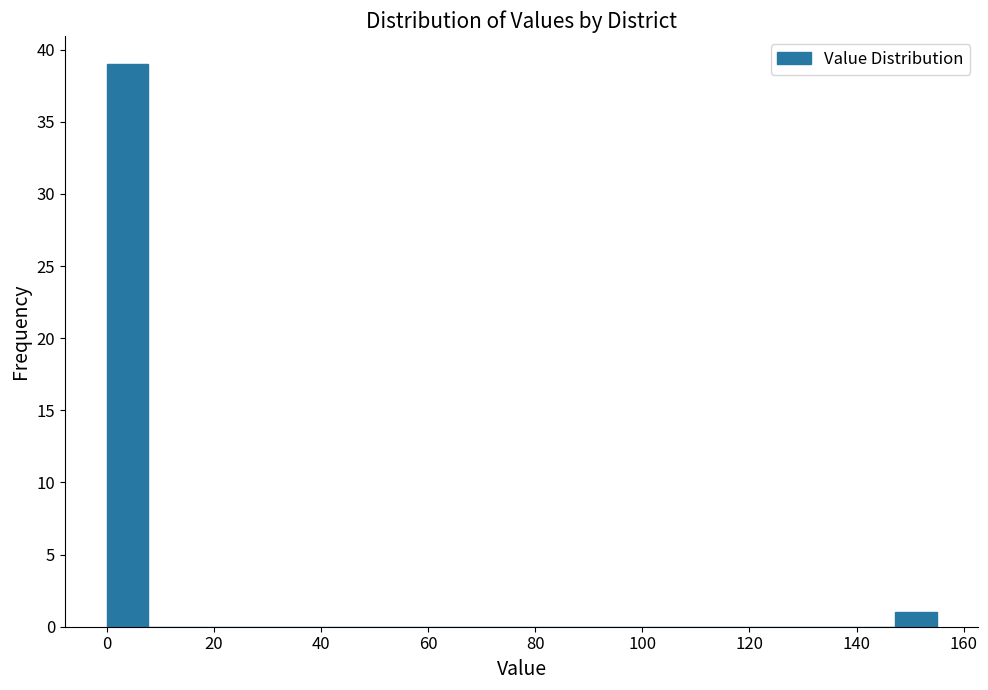

Around what value on the x-axis is the tallest bar? Give the approximate position of its centre, as read against the axis.

4